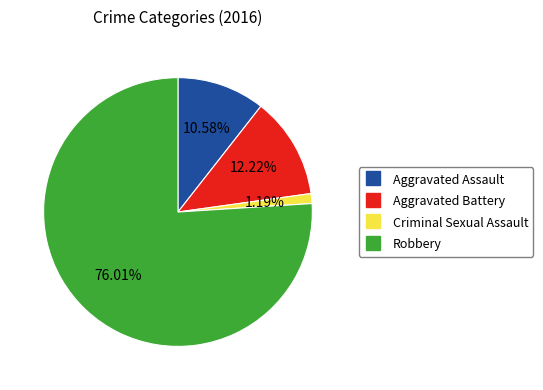

Which has a higher value, Aggravated Assault or Criminal Sexual Assault?

Aggravated Assault